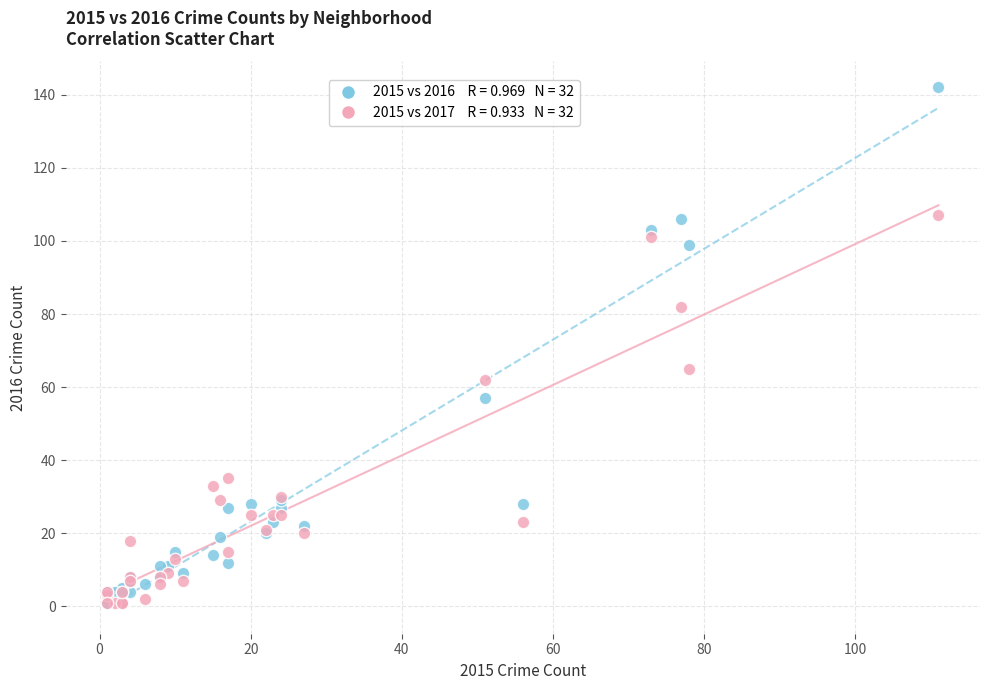

Across all series, what Y value is closest to 71?

65